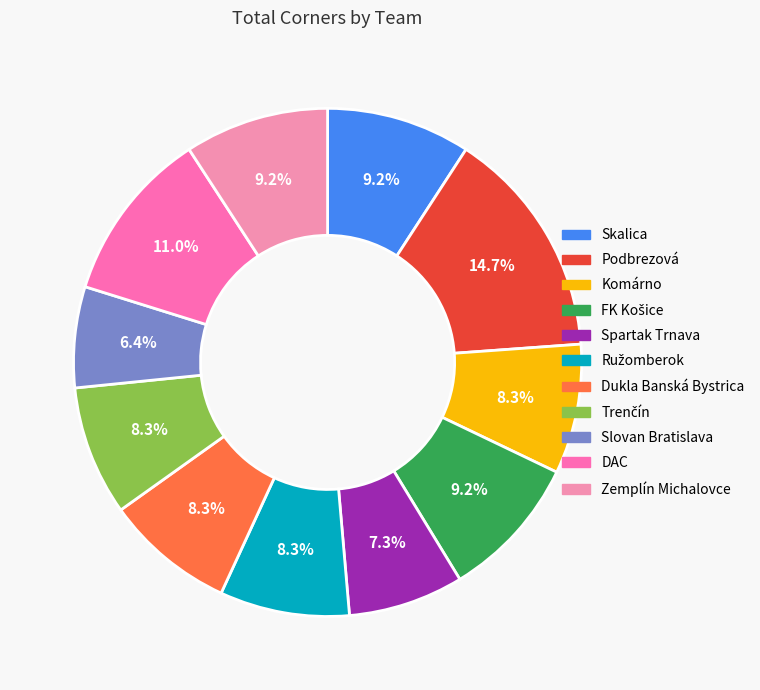

Which category has the biggest portion of the pie?

Podbrezová